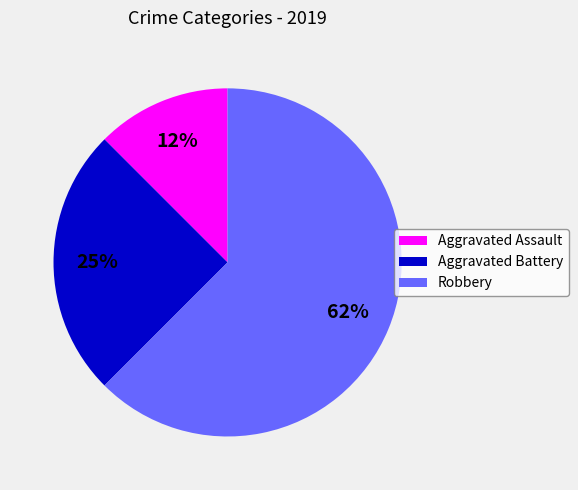

Approximately how many times larger is the value at Aggravated Assault compared to Aggravated Battery?

0.5